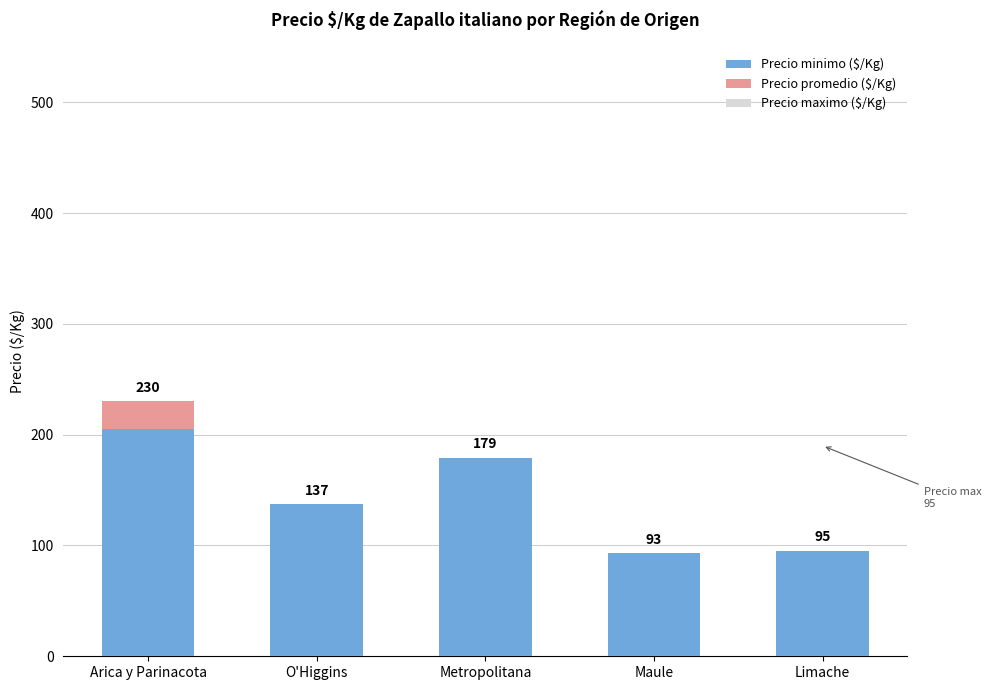

The Precio minimo ($/Kg) series shows 179 at Metropolitana. True or false?

True